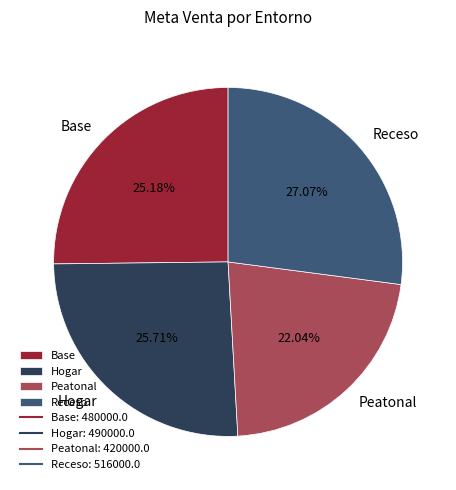

Count the number of slices in the pie.

4